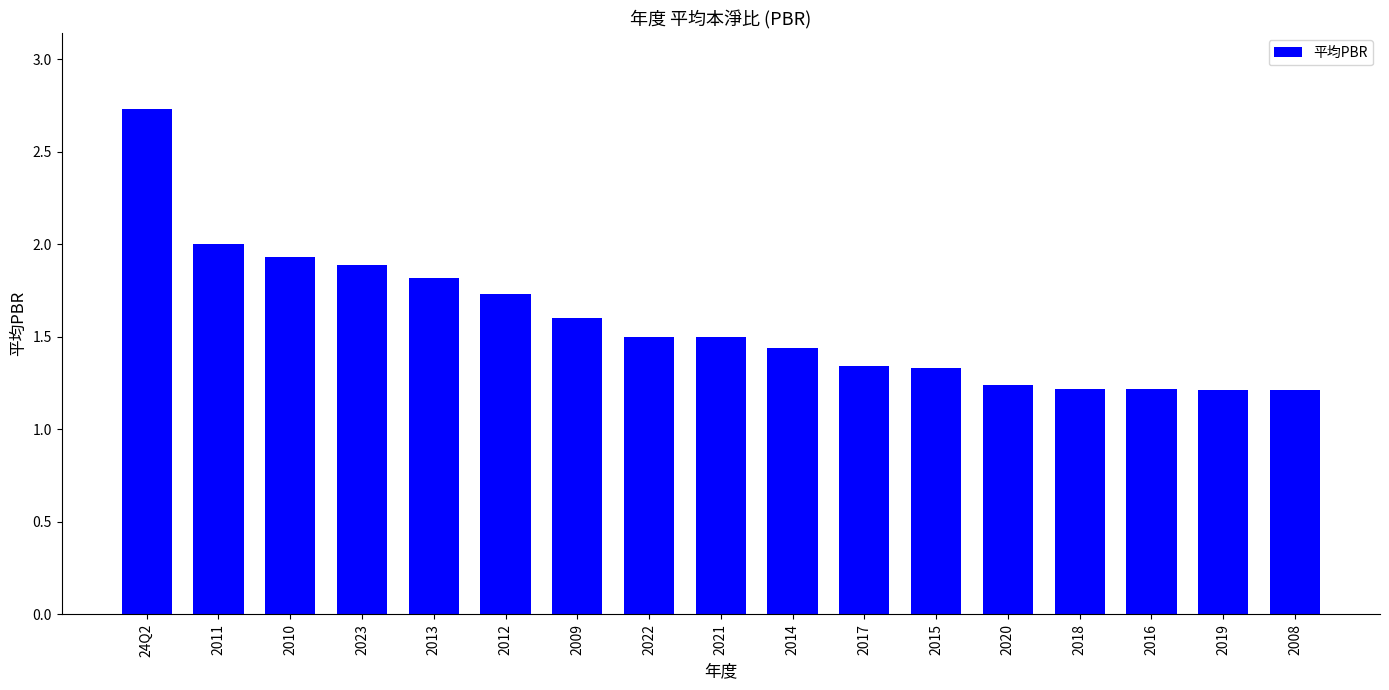

What position from the right is 2012?

12